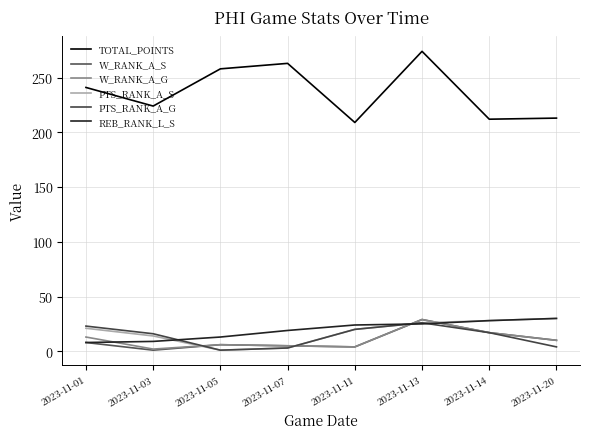

Which series has the widest spread of values?

TOTAL_POINTS